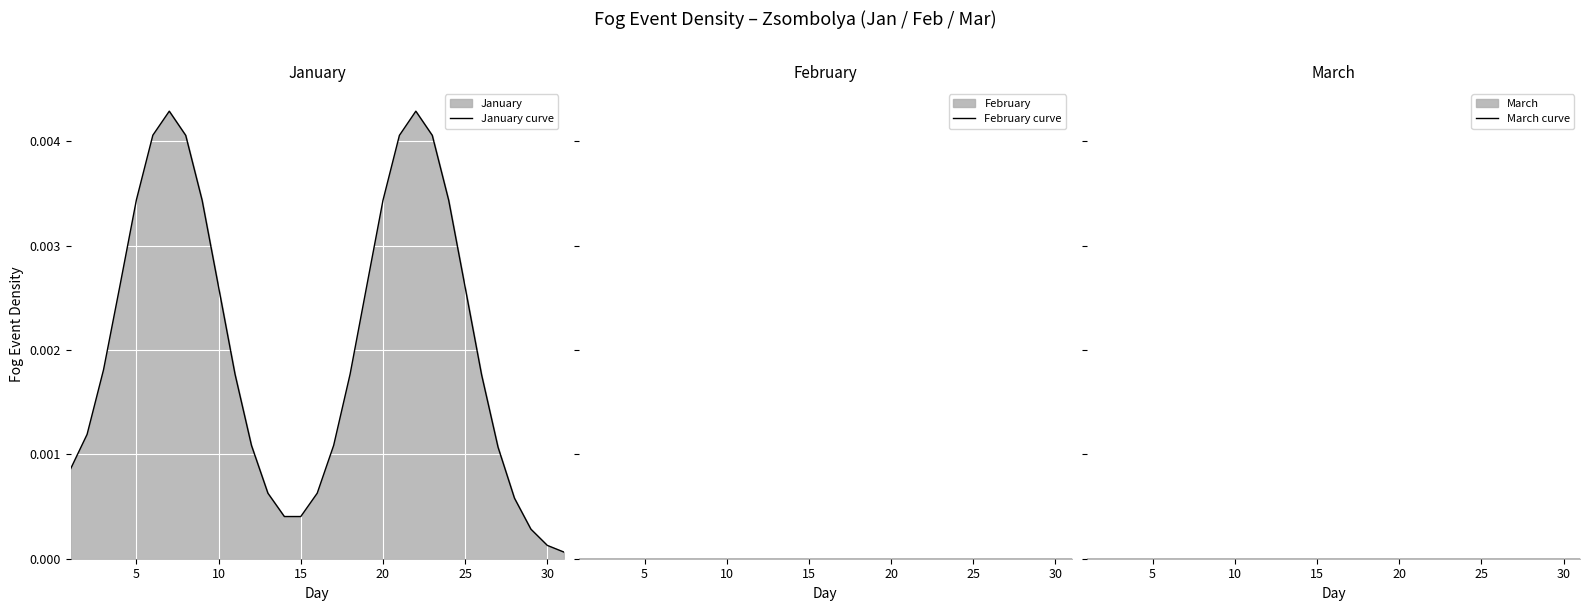

True or false: February curve and January curve intersect in this chart.

False